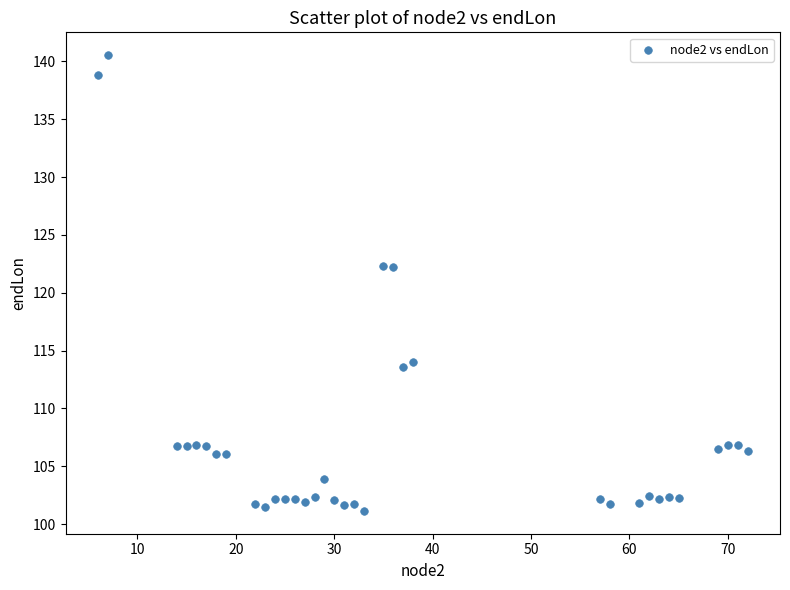

What is the range of Y values (max minus min)?

39.4